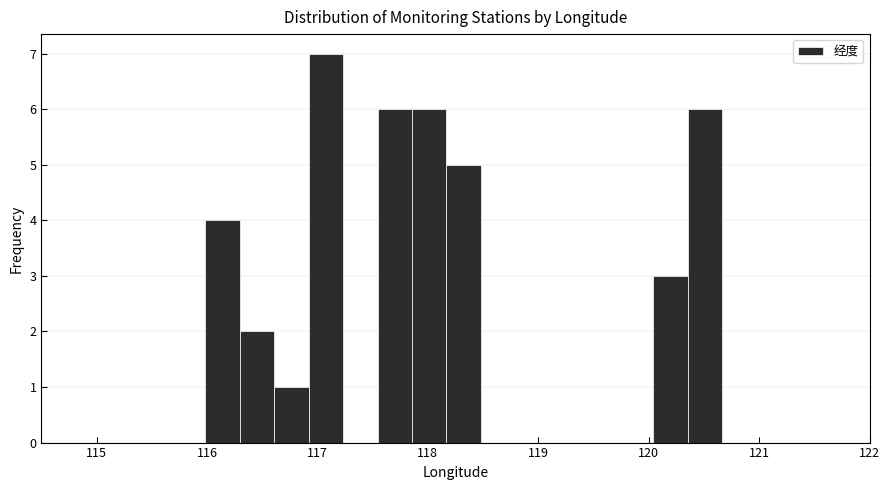

Read against the x-axis, roughly where is the centre of the tallest bar?

117.1